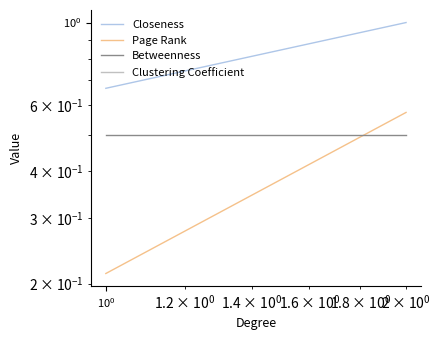

The value of Betweenness at $\mathdefault{10^{0}}$ is 0.5. True or false?

True